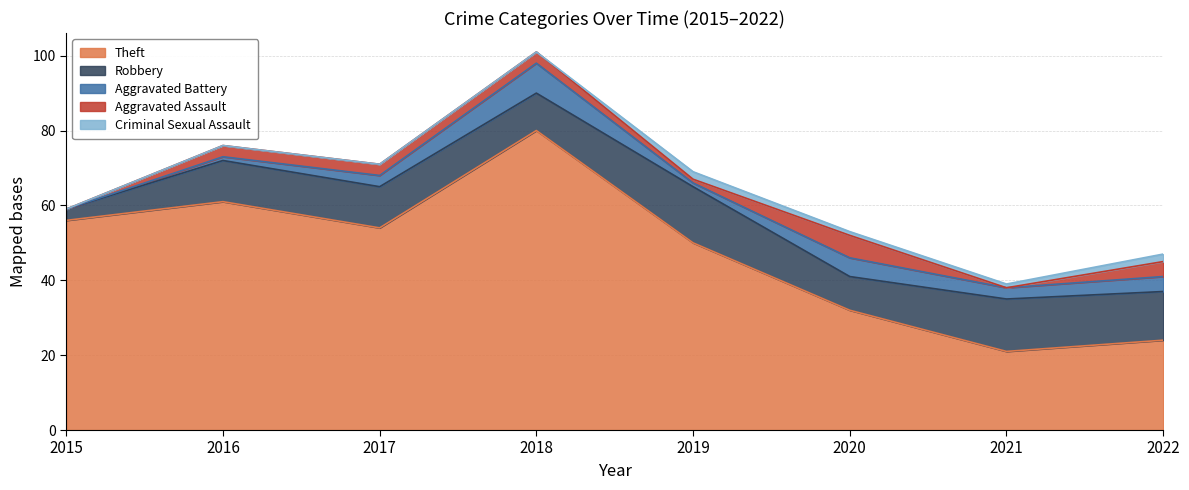

What is the difference between the second highest and second lowest values in the Aggravated Assault series?

4